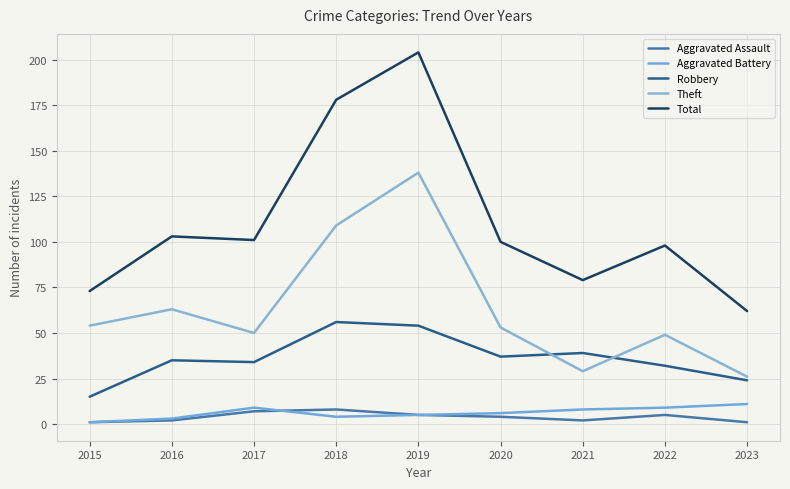

At which label does Aggravated Assault first exceed 4?

2017